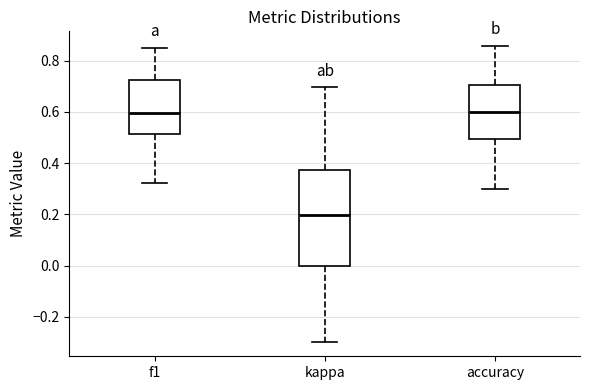

Reading left to right, transcribe this box plot: for each box, give where its median line is, the range the box spans, and where its two whiskers end, as read against the y-axis. The values are not printed on the chart, so give them approximately, as read against the axis.

f1: median 0.60, box 0.52 to 0.72, whiskers 0.32 to 0.86
kappa: median 0.20, box 0.00 to 0.38, whiskers -0.30 to 0.70
accuracy: median 0.60, box 0.50 to 0.70, whiskers 0.30 to 0.86